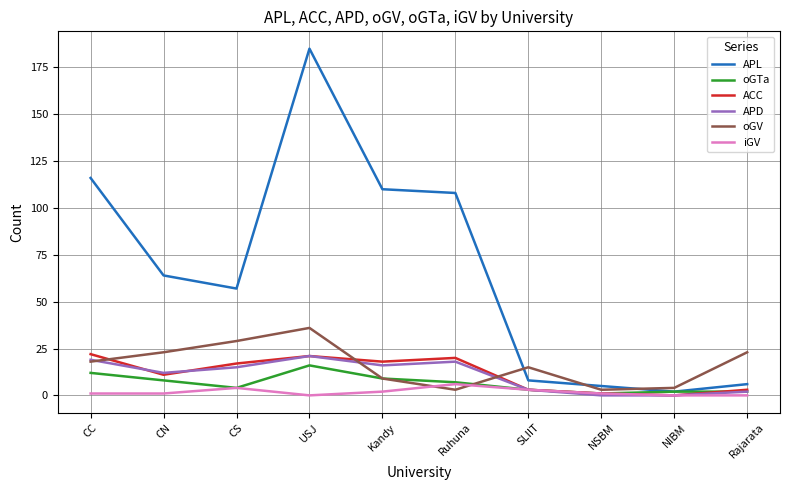

At which category is the sum across all series the highest?

USJ